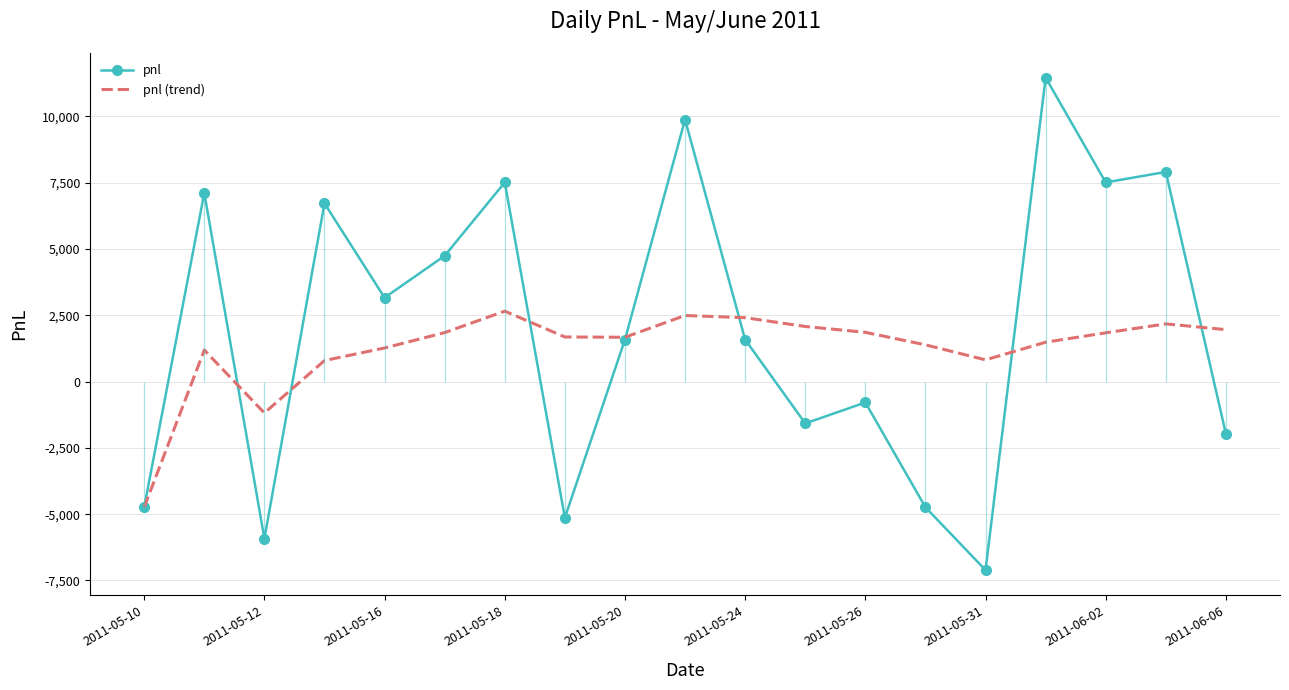

Which series has the widest spread of values?

pnl